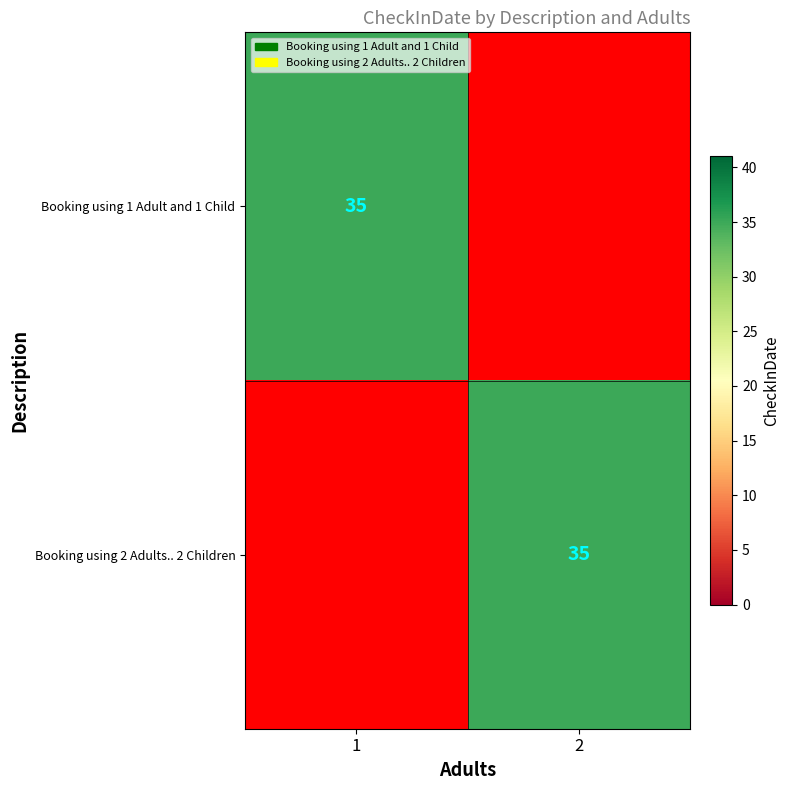

Is it true that Booking using 1 Adult and 1 Child equals 35 at 1?

True